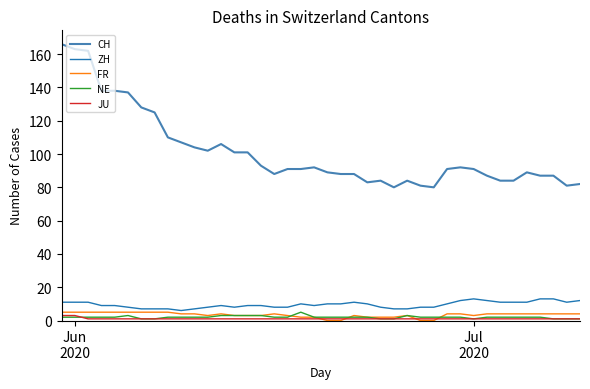

Which series has the largest total across all categories?

CH